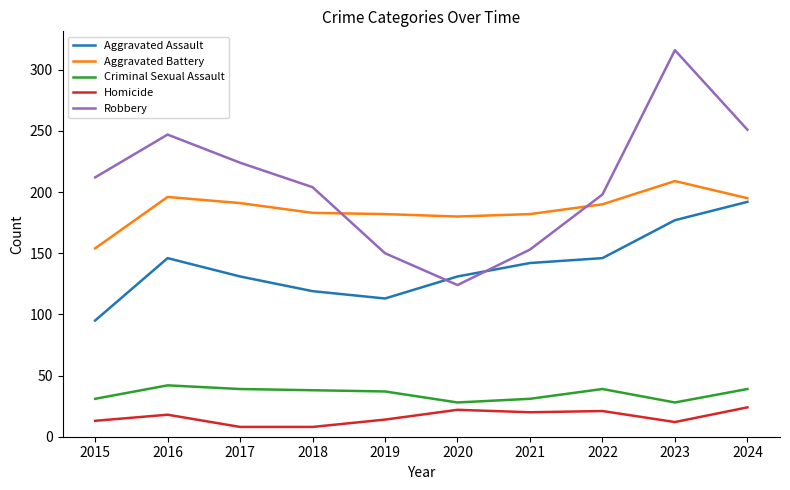

At 2018, list the series in order from smallest to largest.

Homicide, Criminal Sexual Assault, Aggravated Assault, Aggravated Battery, Robbery